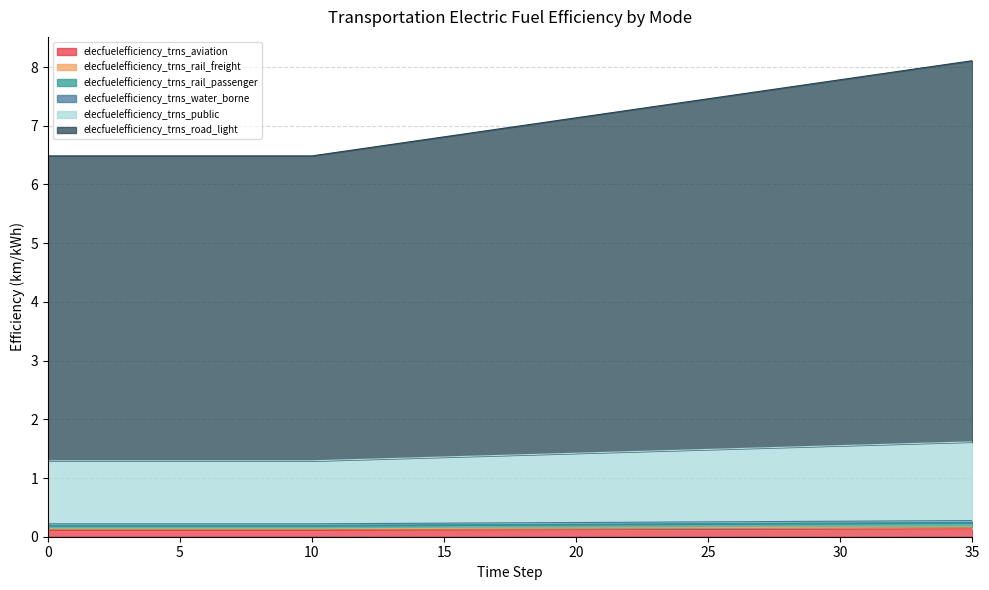

Between 26 and 11, which is larger?

26